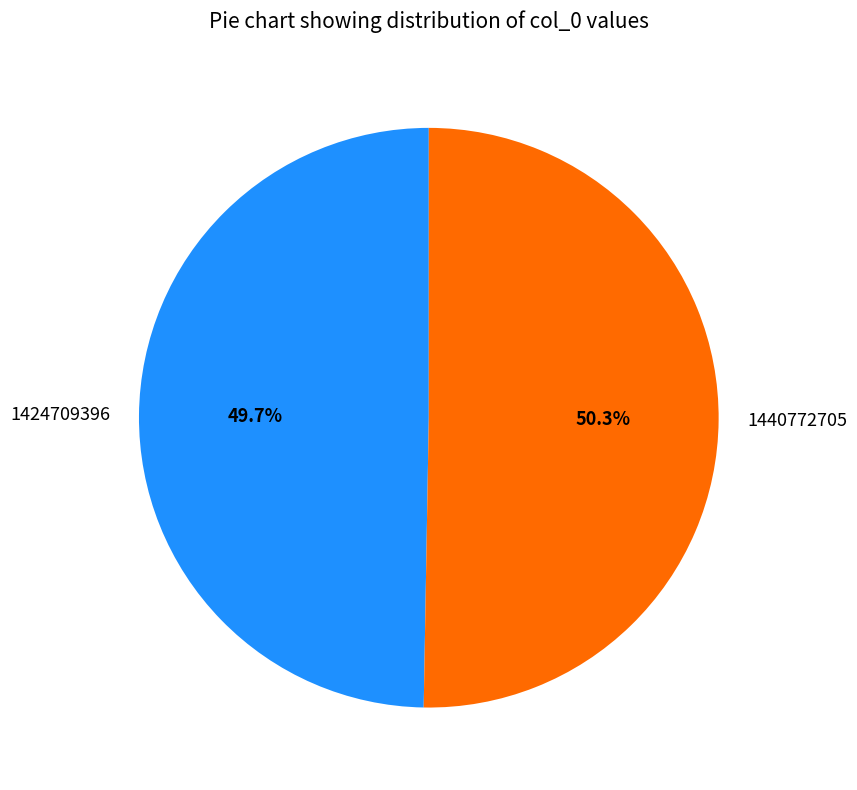

Count the number of slices in the pie.

2